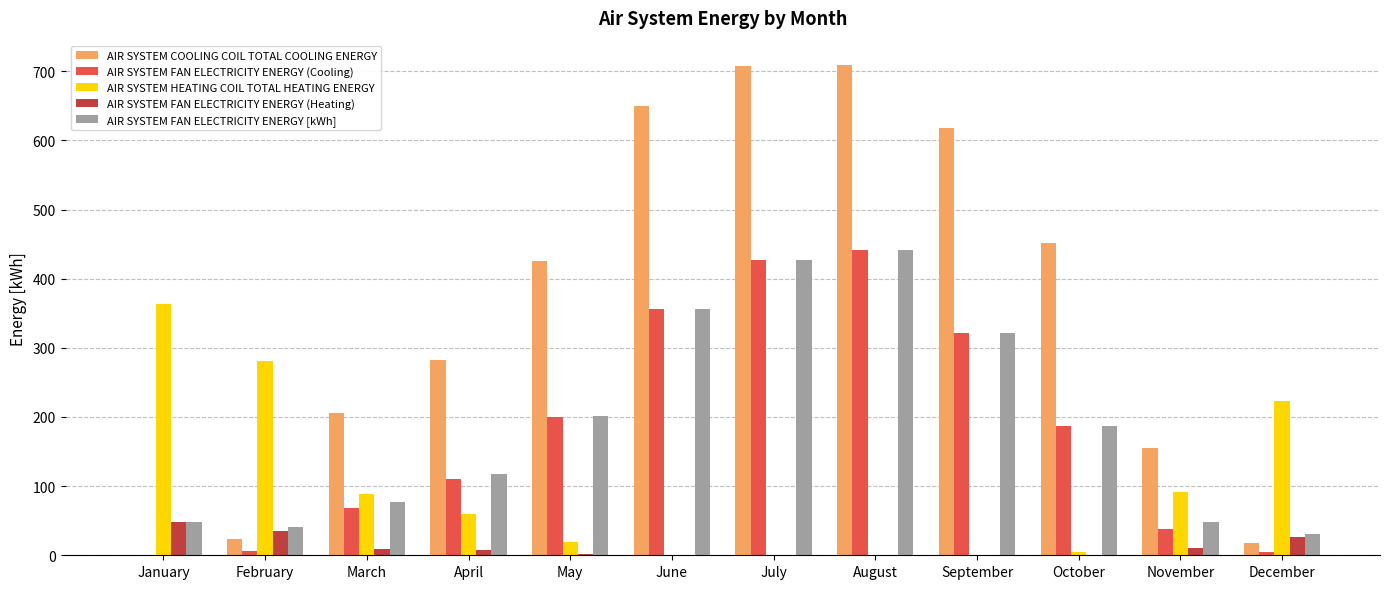

Where does the AIR SYSTEM HEATING COIL TOTAL HEATING ENERGY series first go above 59?

January